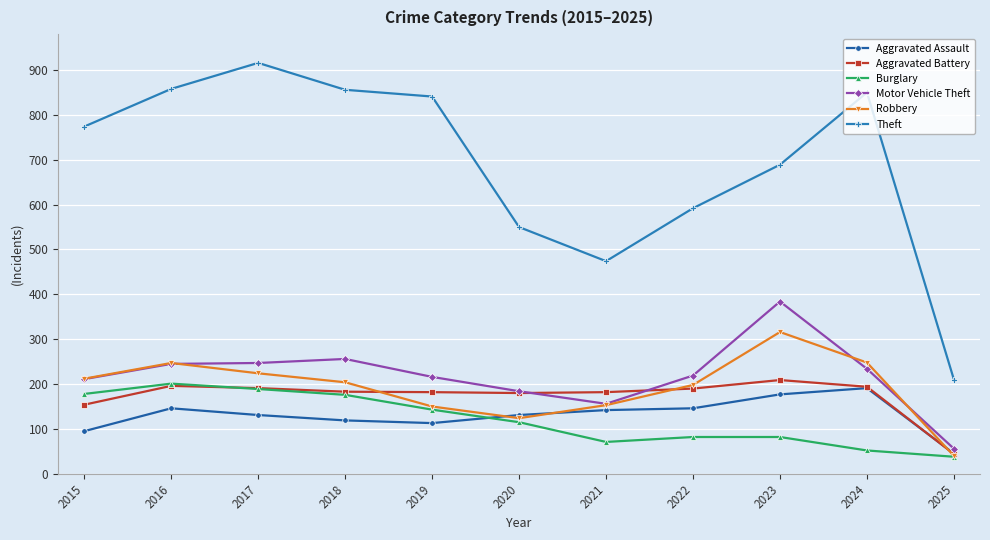

What is the value of the Aggravated Battery point at the 6th from the left?

180